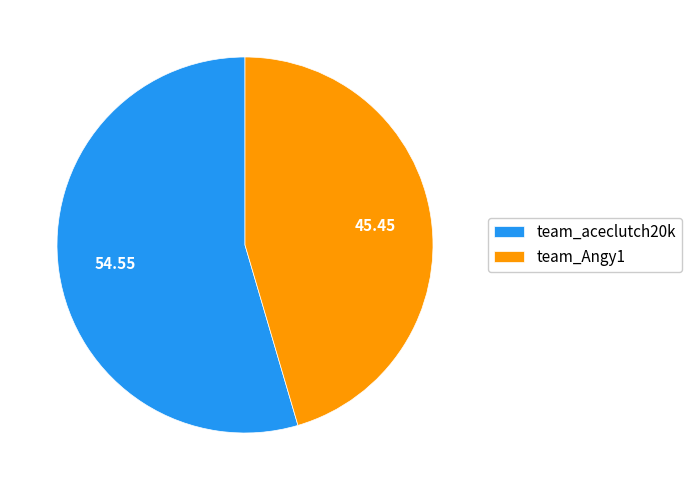

True or false: team_Angy1 accounts for 45% of the total.

True